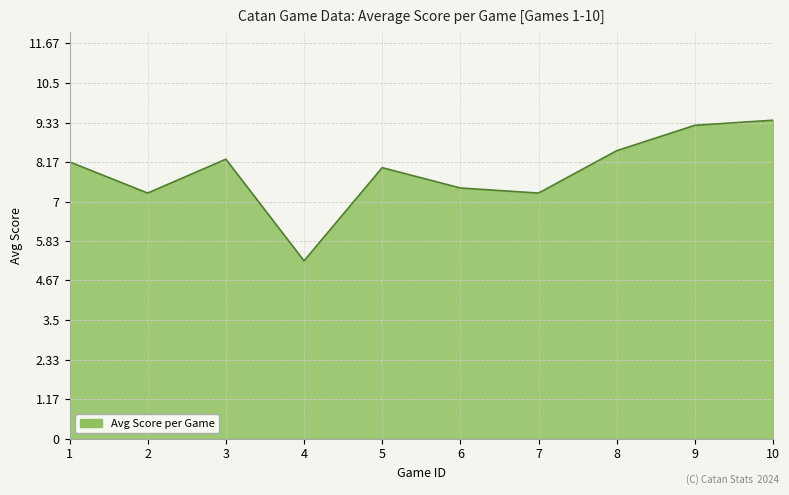

The value at 4 is 1.9. True or false?

False